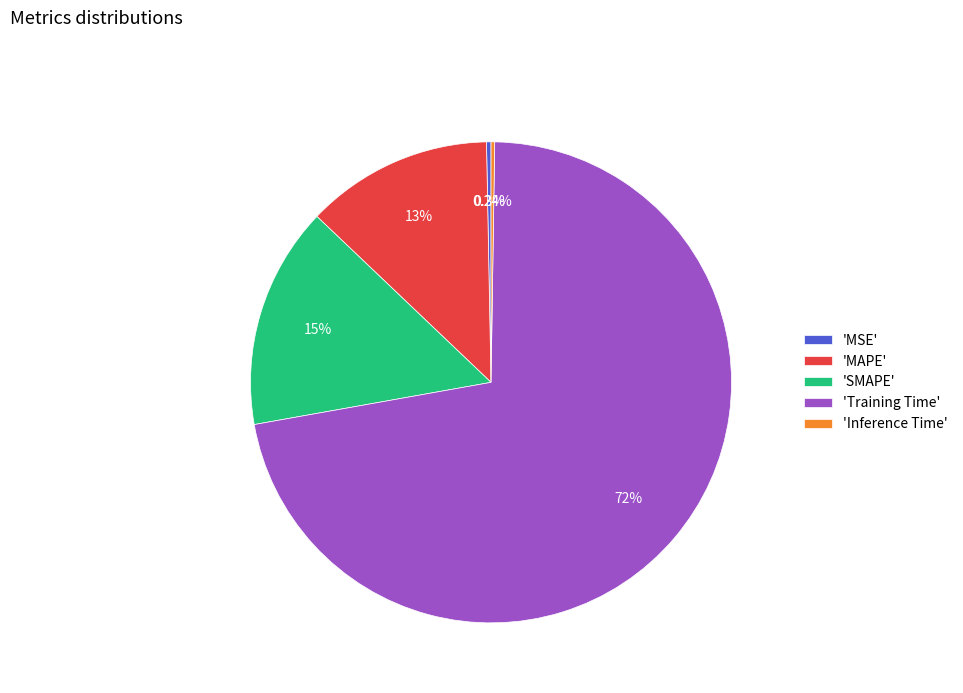

Which has a higher value, 'MAPE' or 'Training Time'?

'Training Time'